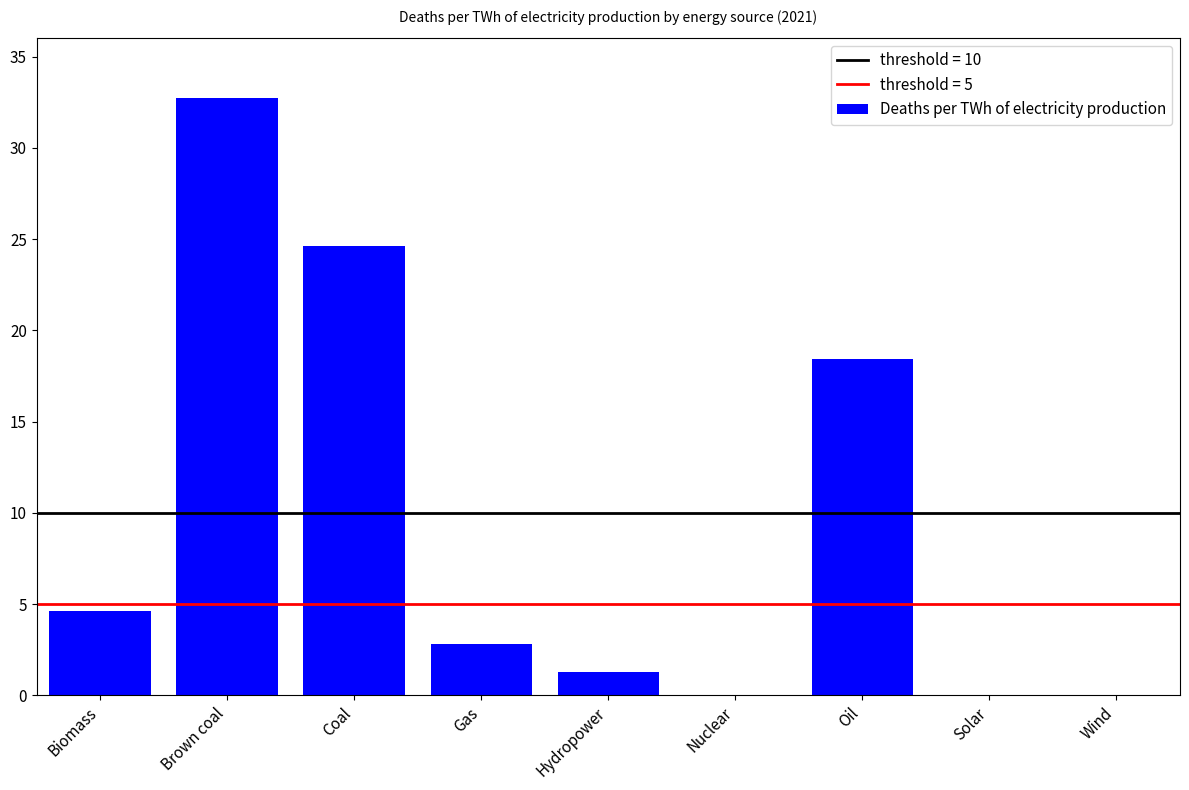

How many series are shown in this chart?

1